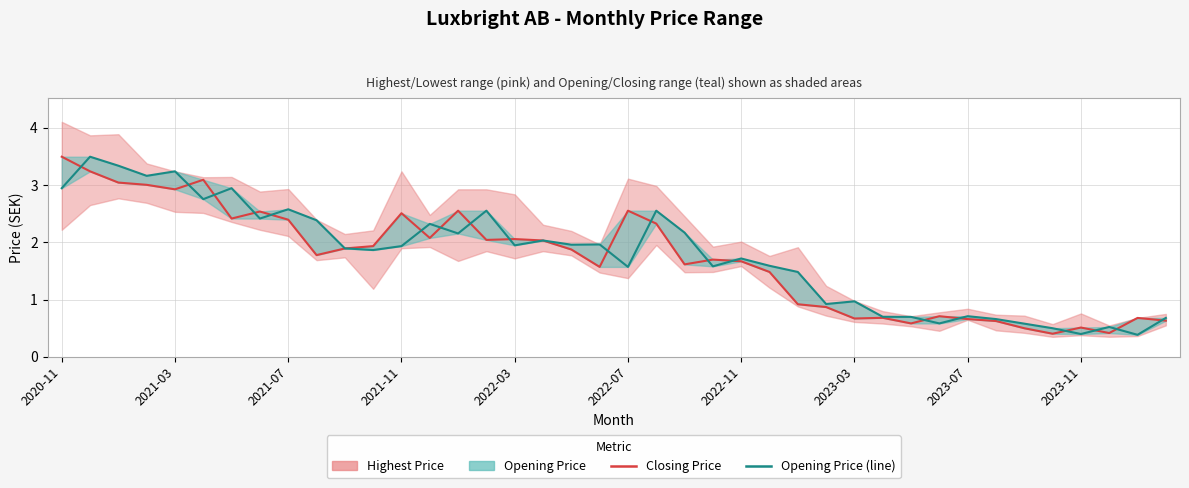

How many points are higher than both their immediate neighbors (excluding endpoints)?

13